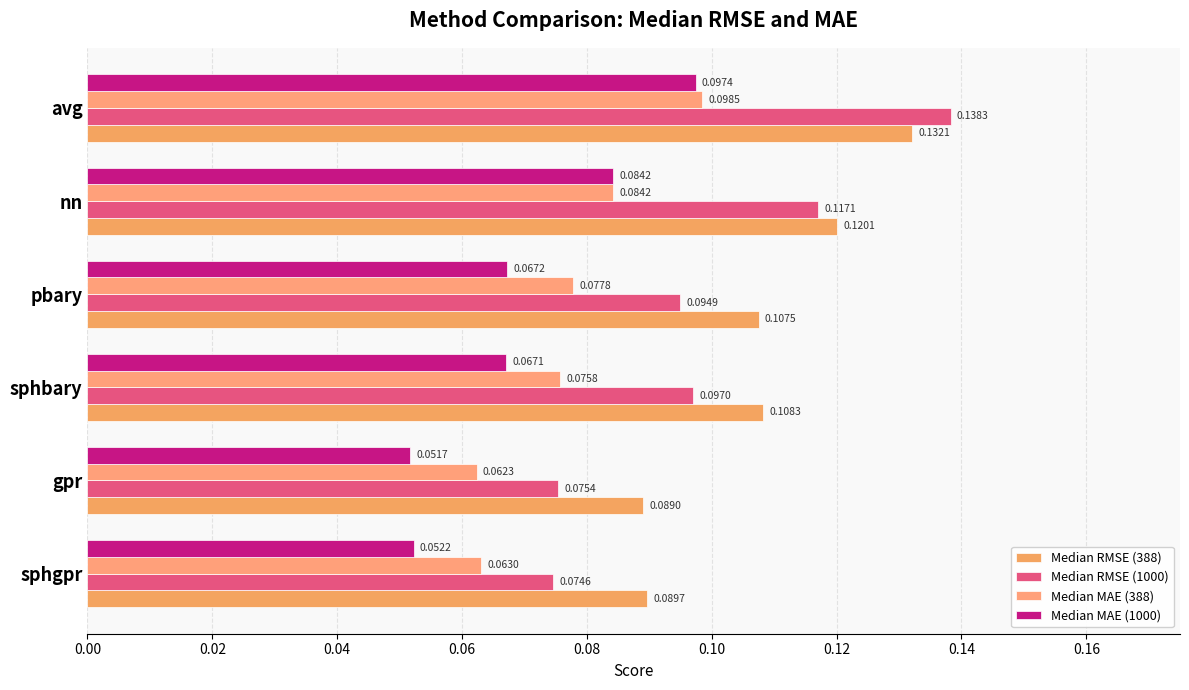

Rank the series by their average value, from lowest to highest.

Median MAE (1000), Median MAE (388), Median RMSE (1000), Median RMSE (388)